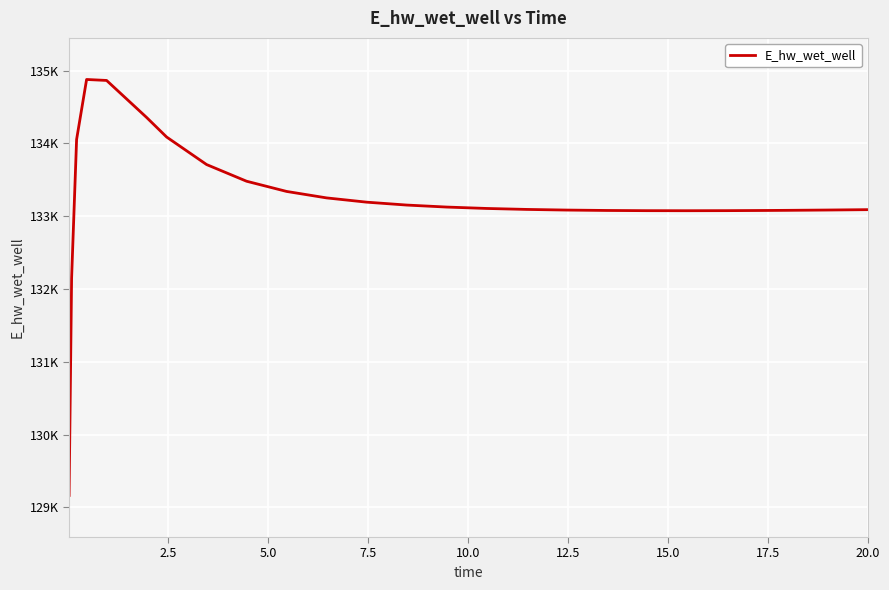

Does the chart display data point markers on the line(s)?

No